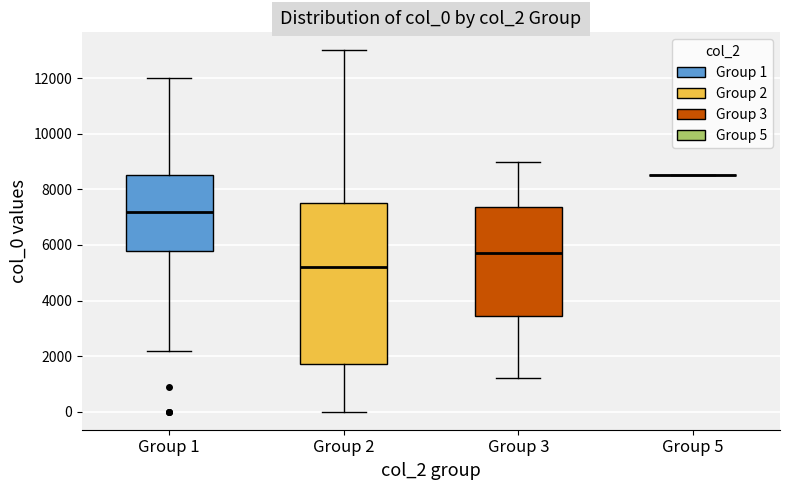

Reading left to right, transcribe this box plot: for each box, give where its median line is, the range the box spans, and where its two whiskers end, as read against the y-axis. The values are not printed on the chart, so give them approximately, as read against the axis.

Group 1: median 7200, box 5800 to 8600, whiskers 2200 to 12000
Group 2: median 5200, box 1800 to 7600, whiskers 0 to 13000
Group 3: median 5800, box 3400 to 7400, whiskers 1200 to 9000
Group 5: box collapsed to a line at 8600, whiskers 8600 to 8600